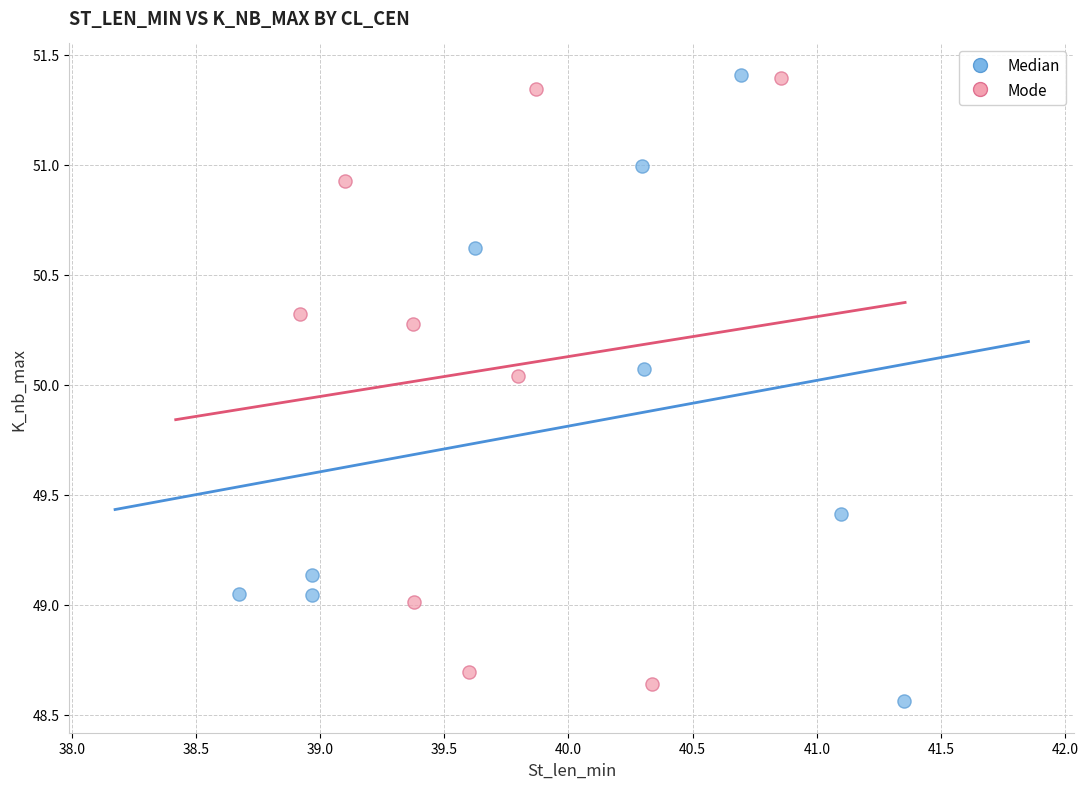

Which series reaches the minimum Y coordinate?

Median